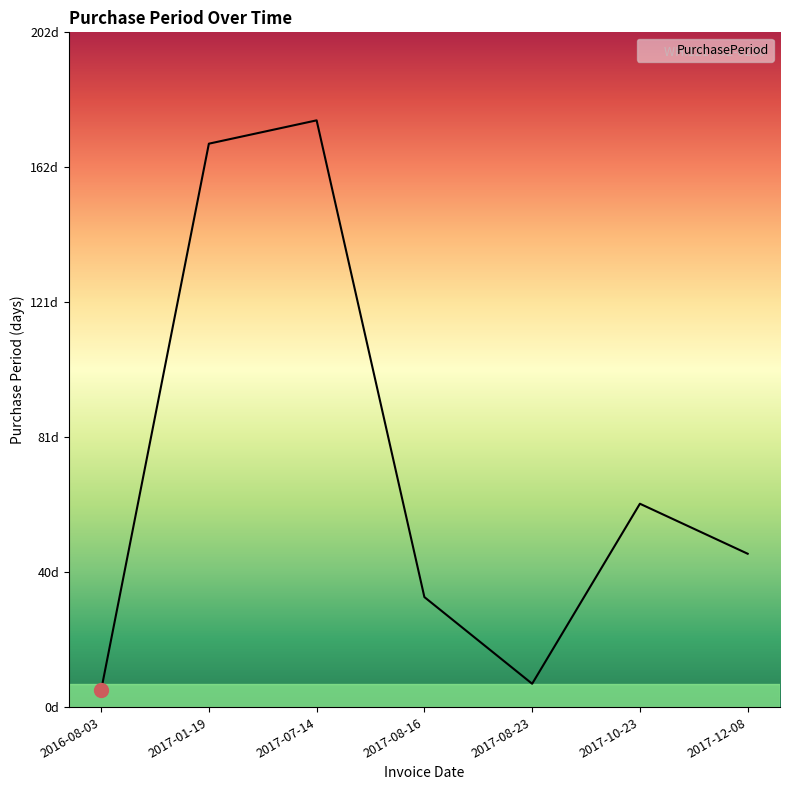

True or false: the data has more than 0 interior local peaks.

True